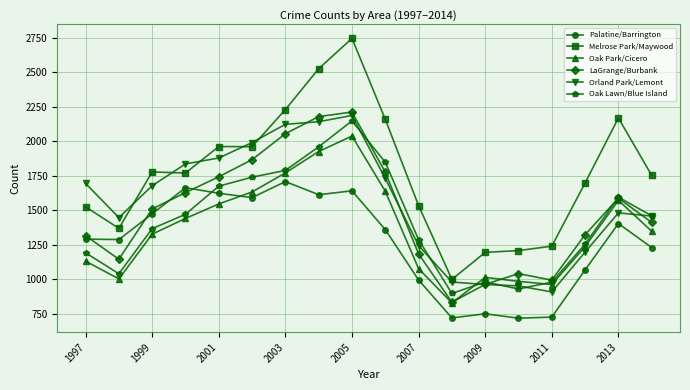

What are all the series names shown in the legend?

Palatine/Barrington, Melrose Park/Maywood, Oak Park/Cicero, LaGrange/Burbank, Orland Park/Lemont, Oak Lawn/Blue Island